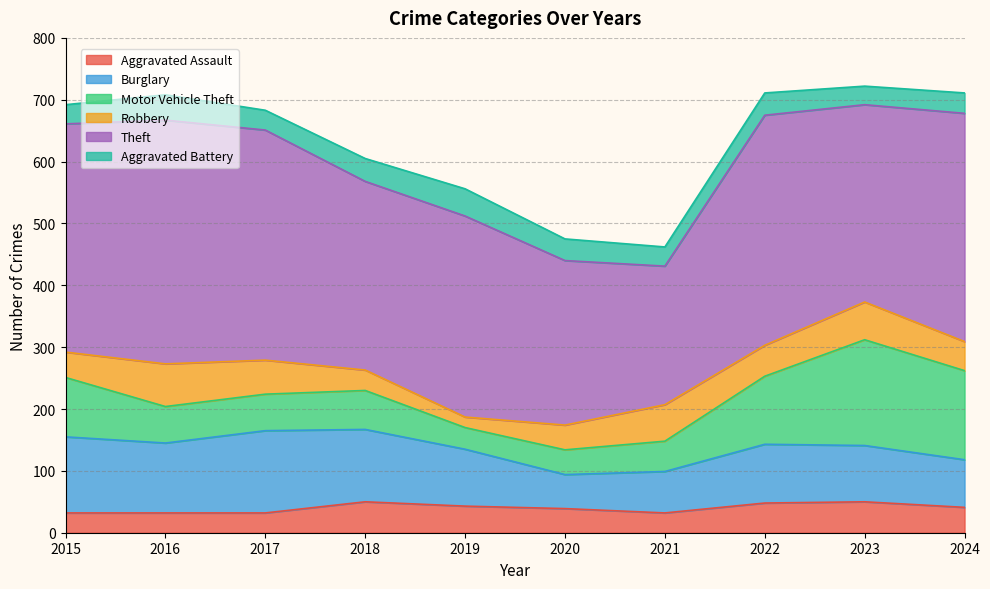

In Aggravated Assault, how many points are lower than both neighbors (excluding endpoints)?

1